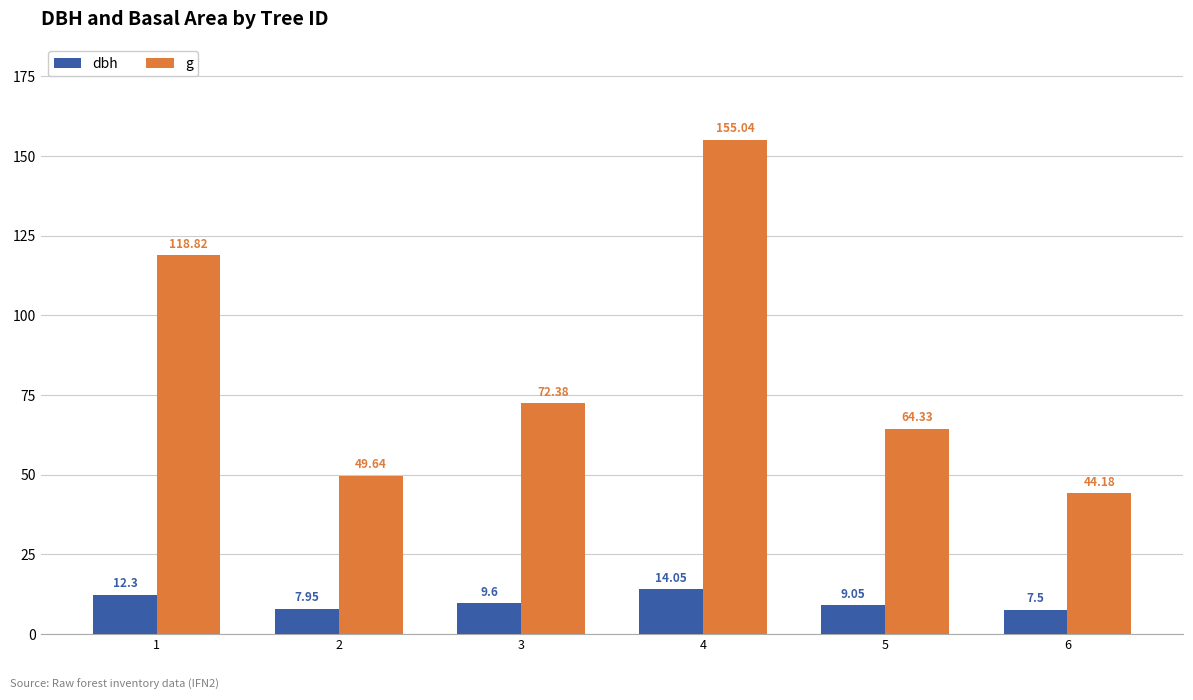

What is the approximate value of dbh at 4?

14.1